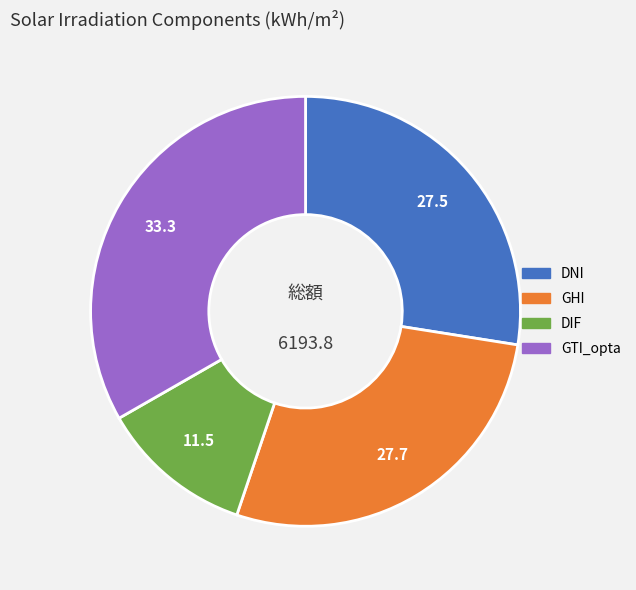

Approximately how many times larger is the value at DNI compared to DIF?

2.4